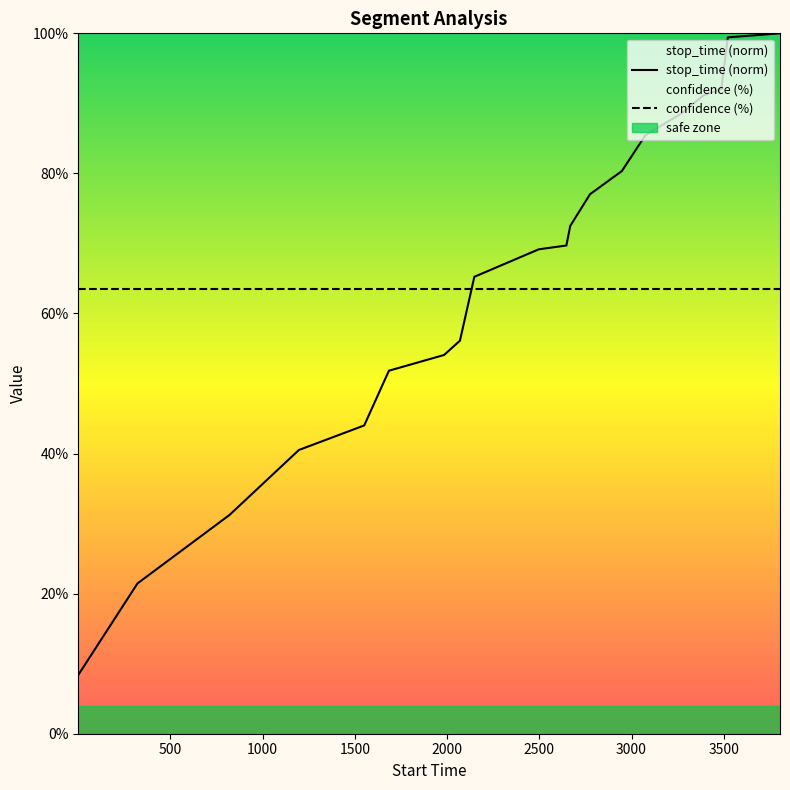

How many data points are less than 69?

9